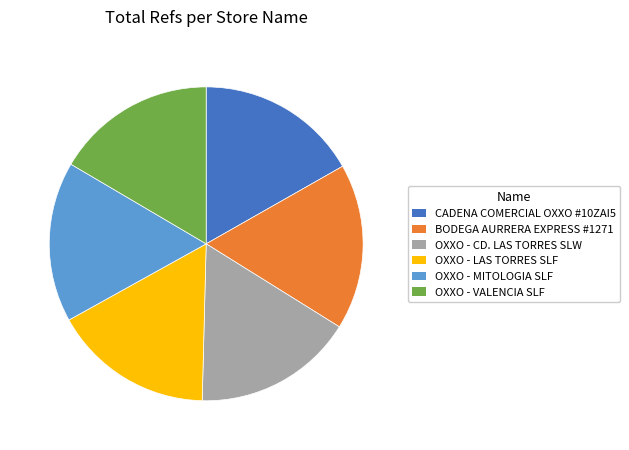

Do BODEGA AURRERA EXPRESS #1271 and OXXO - CD. LAS TORRES SLW together represent more than half of the pie?

No